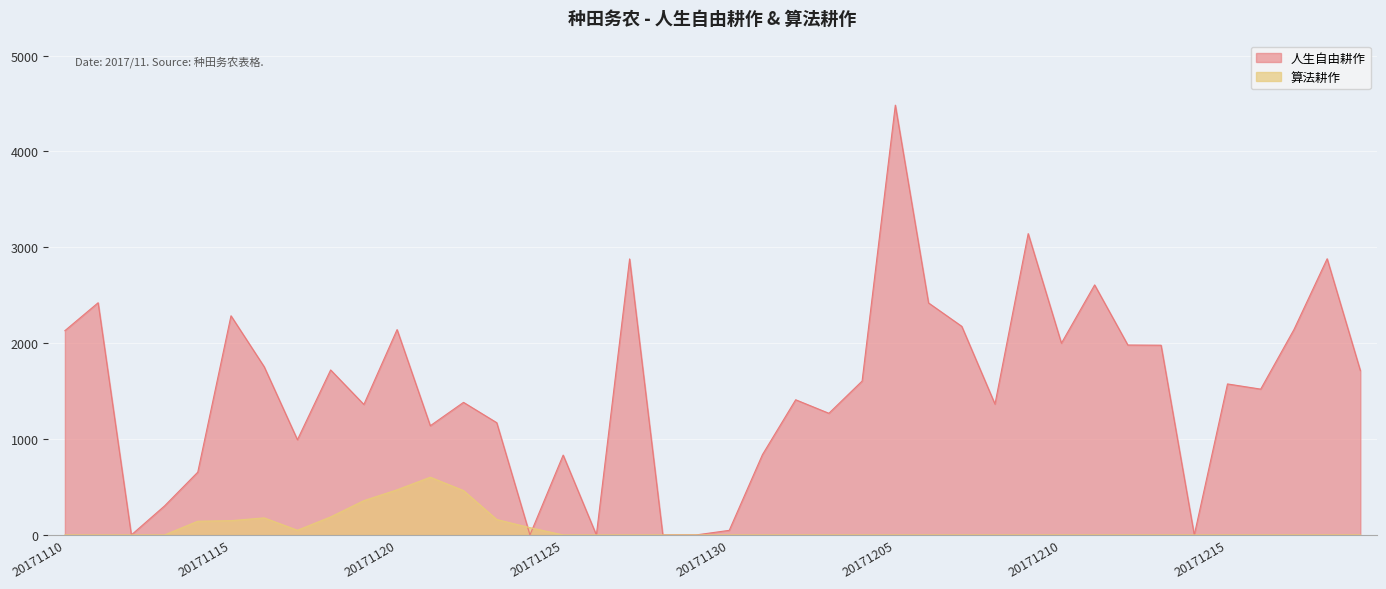

What is the value of the 人生自由耕作 point at the 7th from the left?

1754